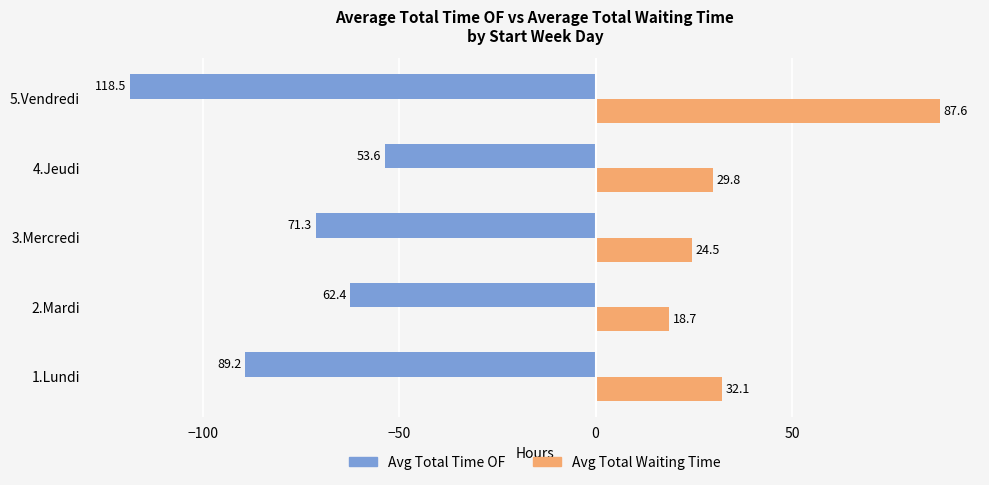

What is the total value across all series at 3.Mercredi?

-46.8